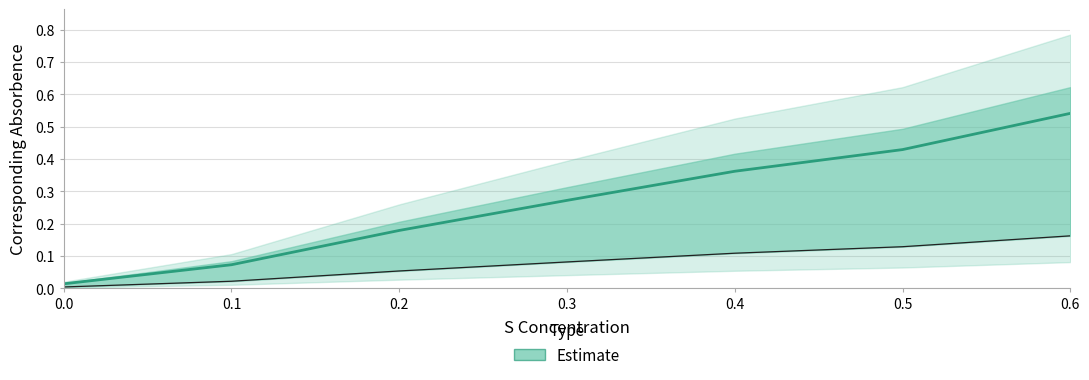

List the labels in order of value, smallest first.

0.0, 0.1, 0.2, 0.3, 0.4, 0.5, 0.6